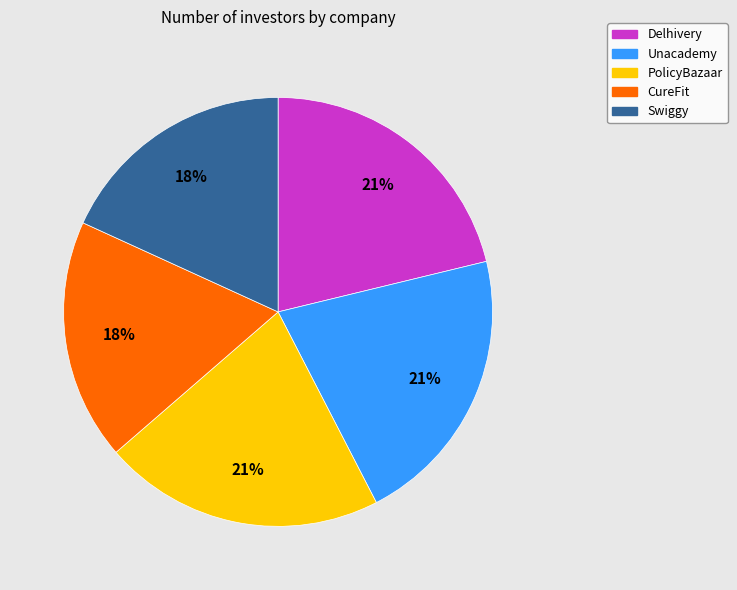

The Swiggy slice represents 18% of the pie. True or false?

True